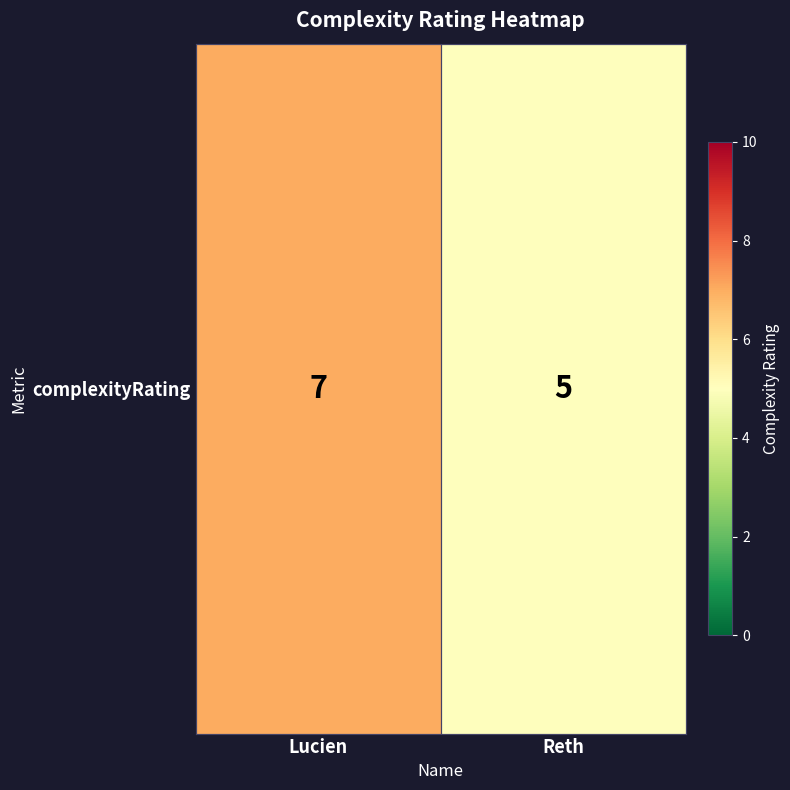

Reading right to left, what are all the values shown in this chart?

Reth=5	Lucien=7